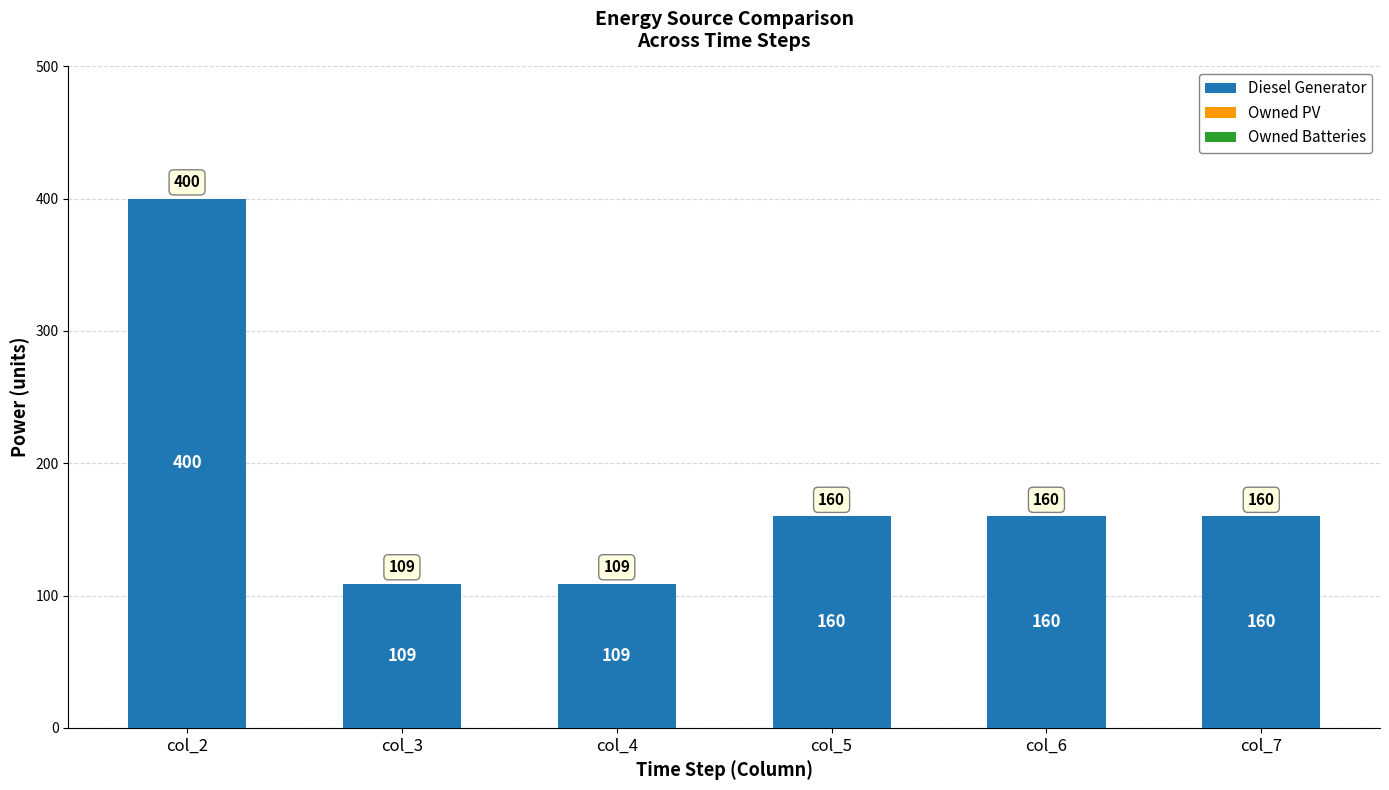

How many data points are less than 160?

2